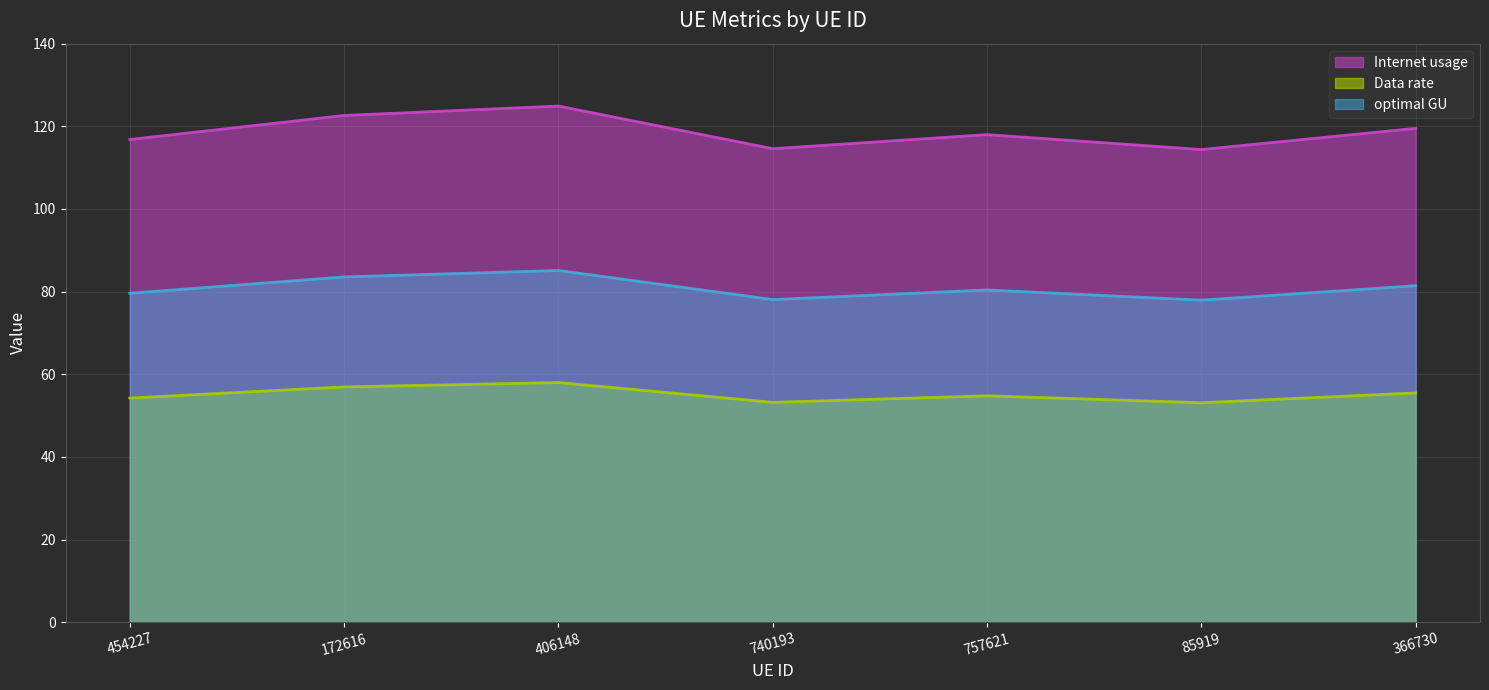

True or false: Internet usage and Data rate intersect in this chart.

False